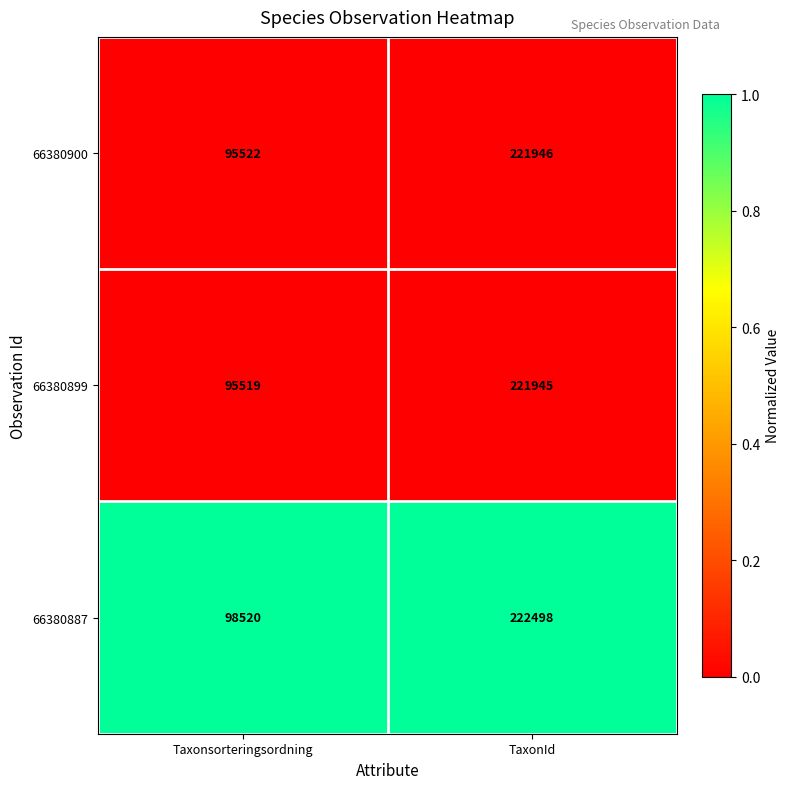

Count the number of data series in this chart.

3